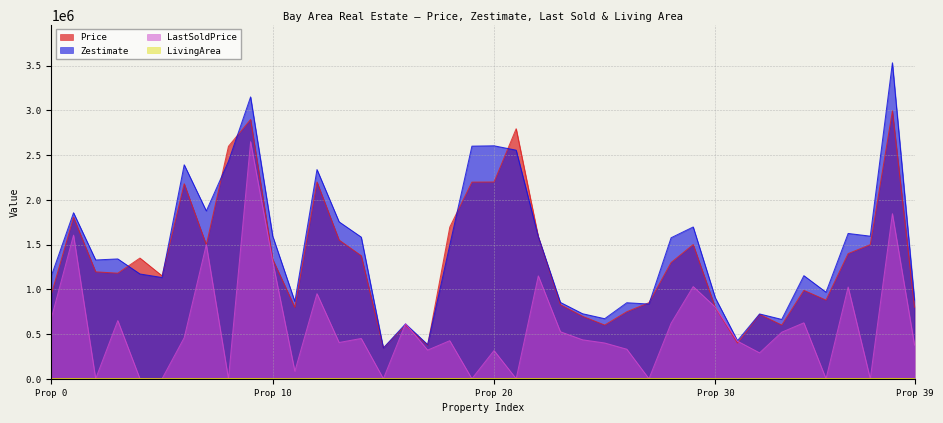

Between 23 and 25, which series saw the biggest shift?

Price